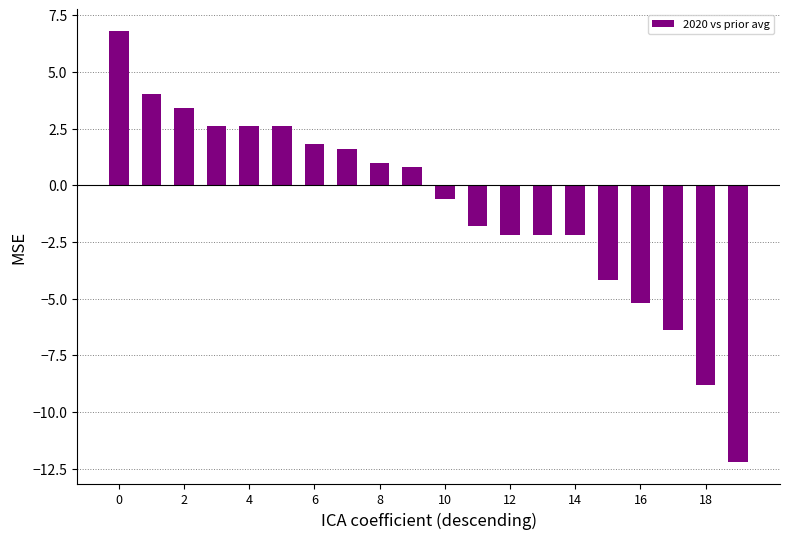

What is the difference between the maximum and second lowest values?

15.6